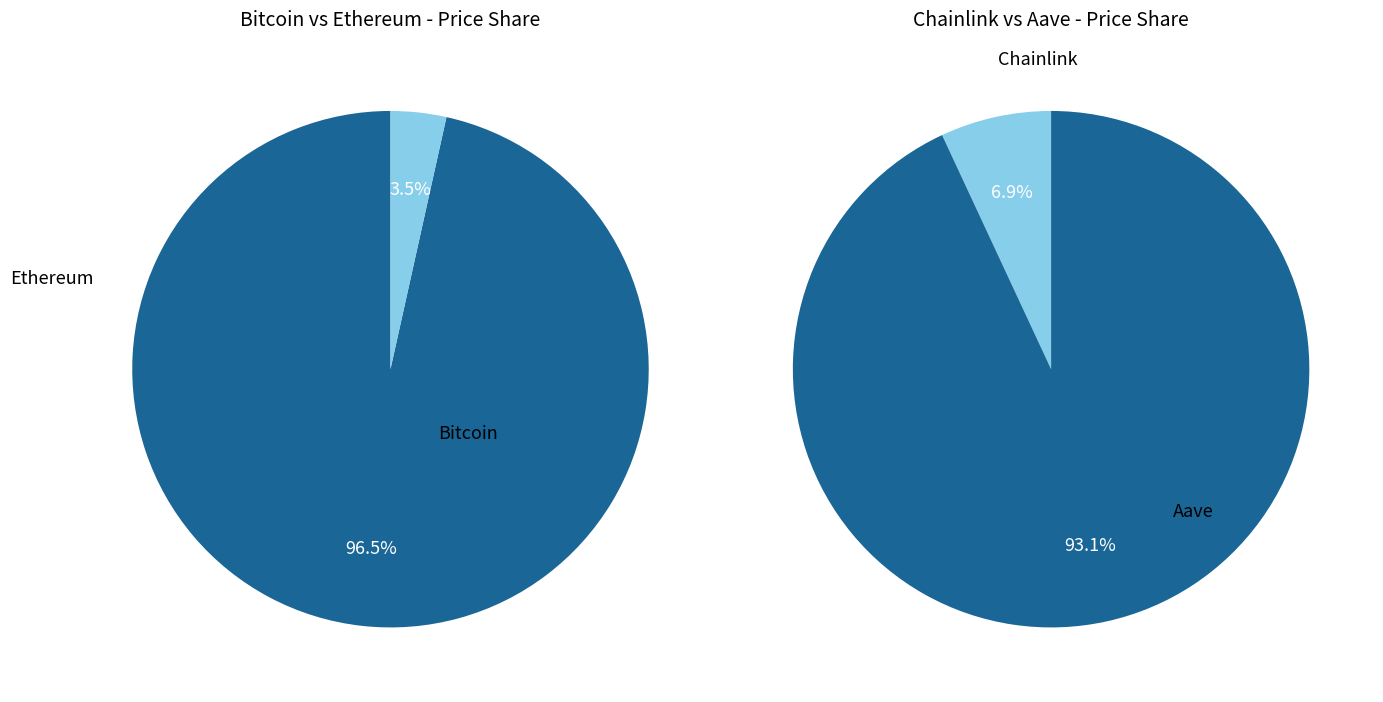

Which slice is the smallest?

Chainlink